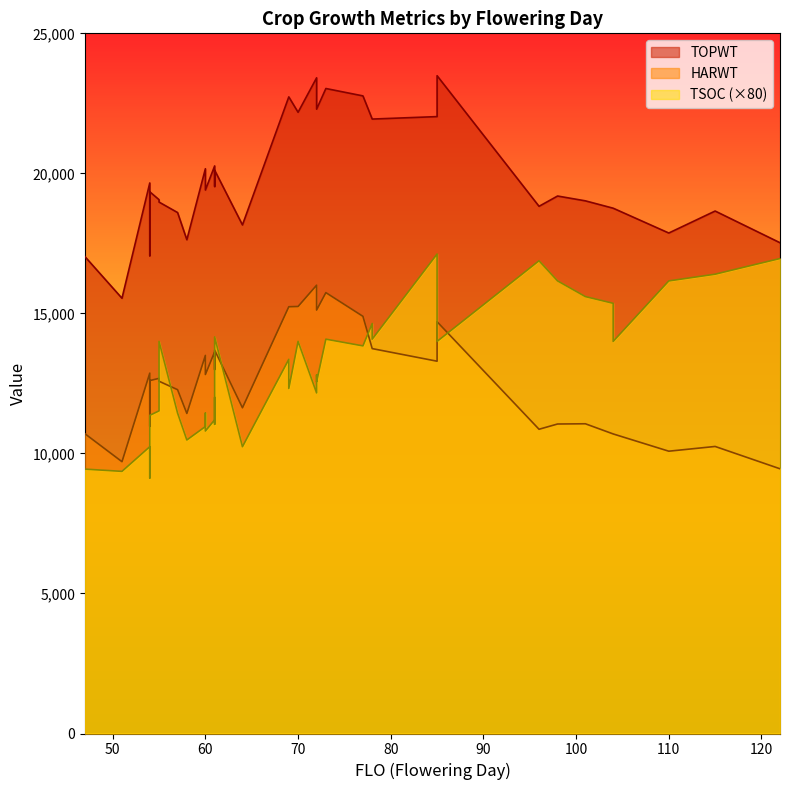

How many values in the TOPWT series are below 19532?

20